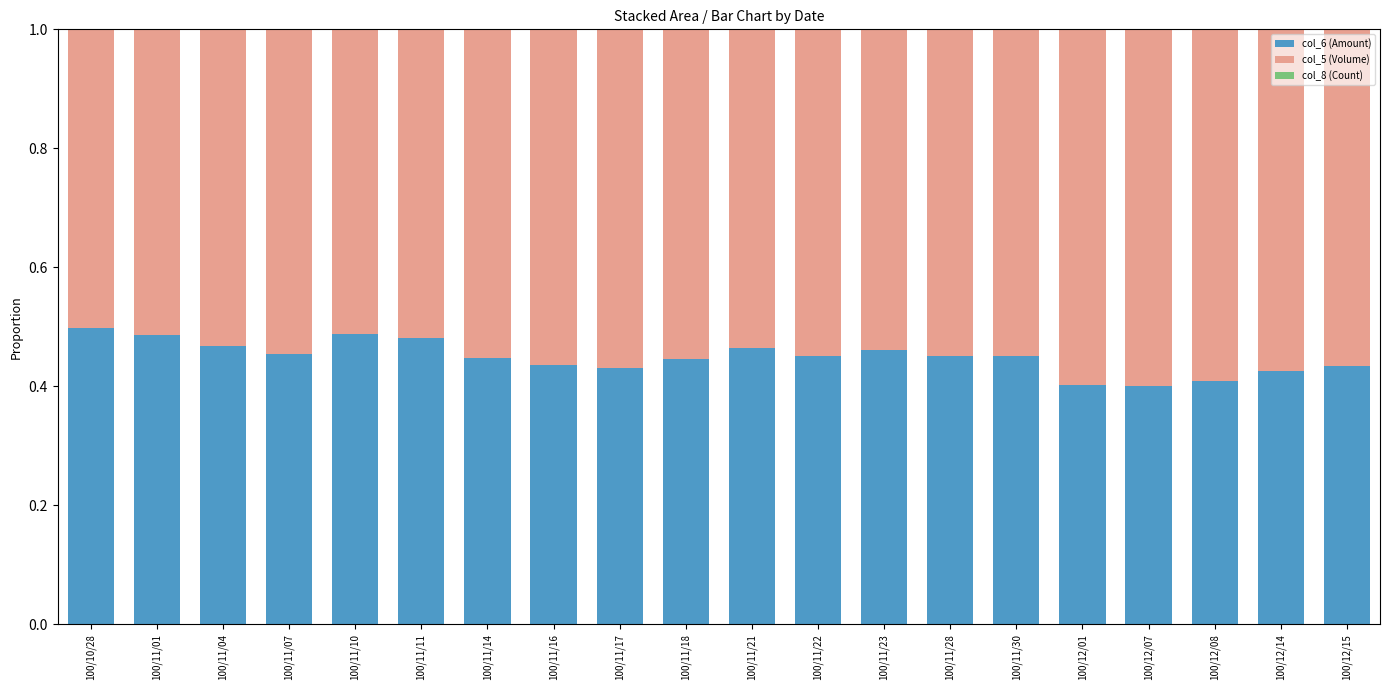

What is the sum of all col_6 (Amount) values?

9.0